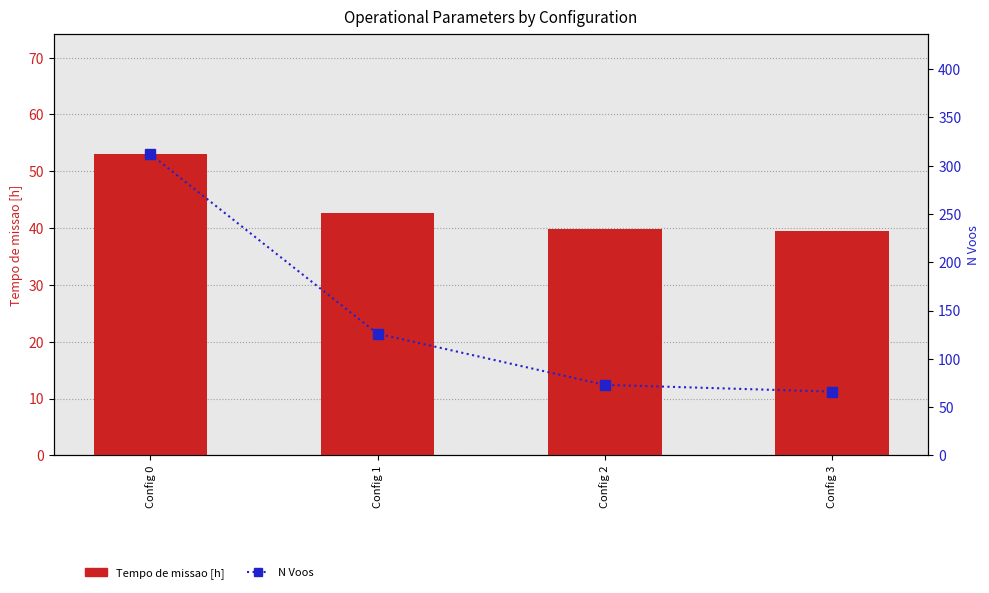

Which has a higher value, Config 3 or Config 1?

Config 1